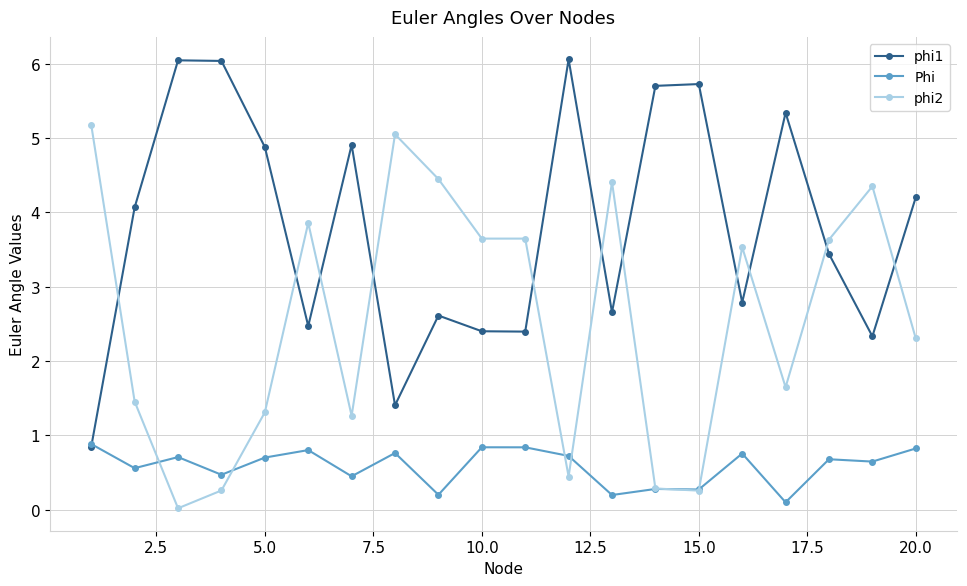

How many times do phi2 and phi1 cross each other?

11